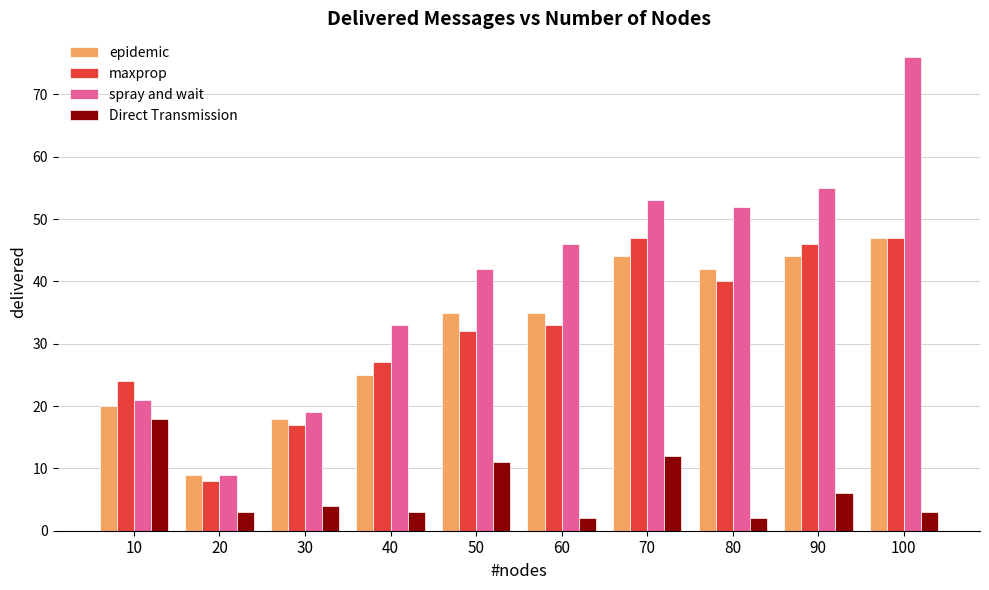

At which label does epidemic reach its minimum?

20